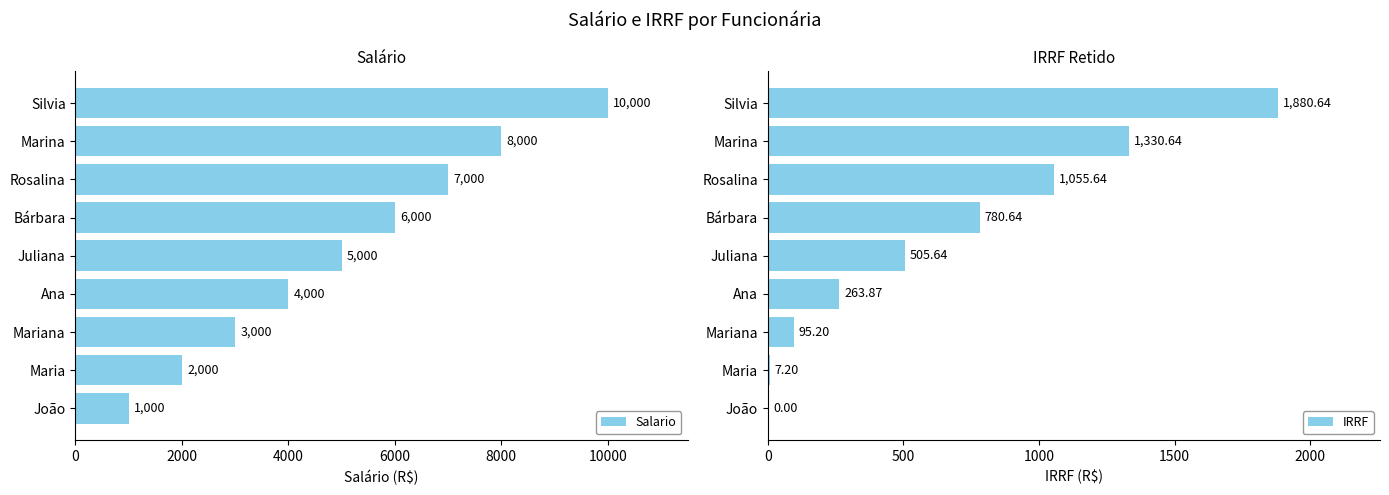

At which label is Salario closest to 5500?

Juliana